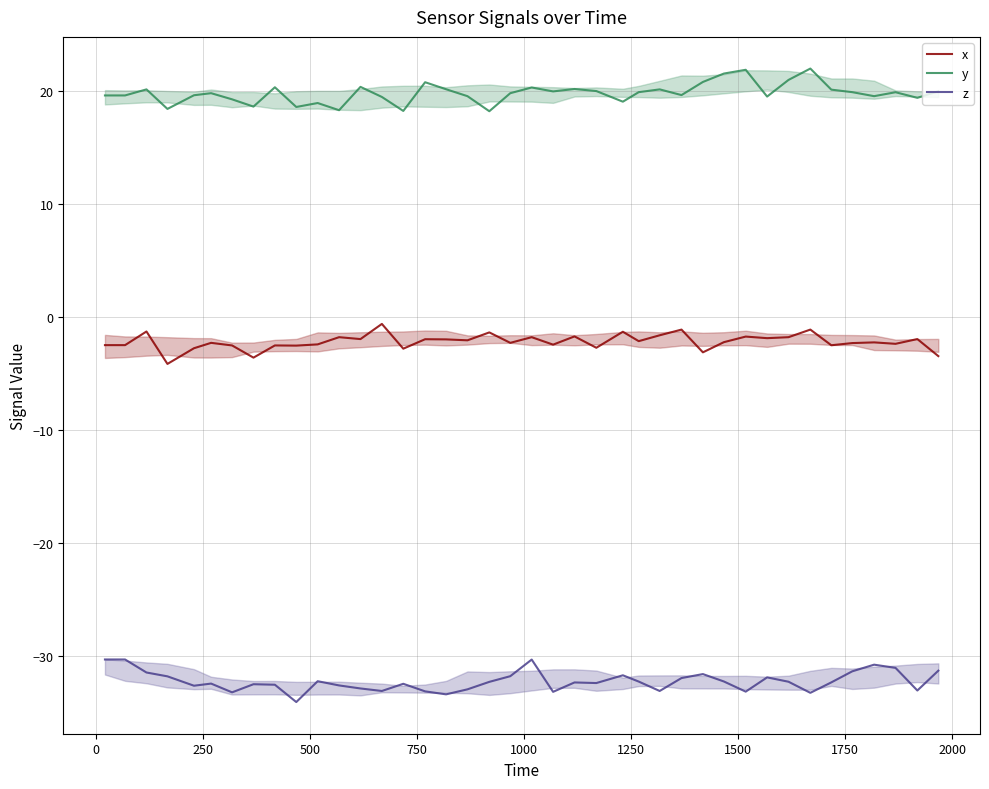

What is the lowest value of the y series?

18.2